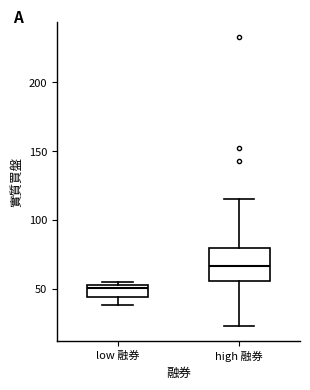

Reading left to right, transcribe this box plot: for each box, give where its median line is, the range the box spans, and where its two whiskers end, as read against the y-axis. The values are not printed on the chart, so give them approximately, as read against the axis.

low 融券: median 50, box 45 to 55, whiskers 40 to 55 (just above the box's upper edge)
high 融券: median 65, box 55 to 80, whiskers 25 to 115